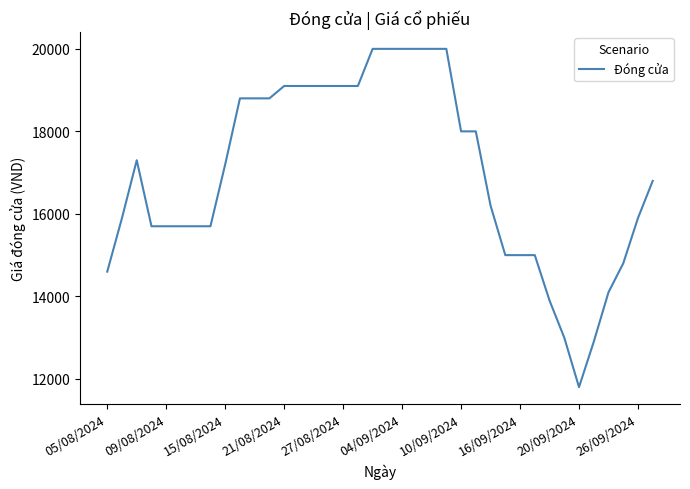

What is the difference between the maximum and minimum values?

8200